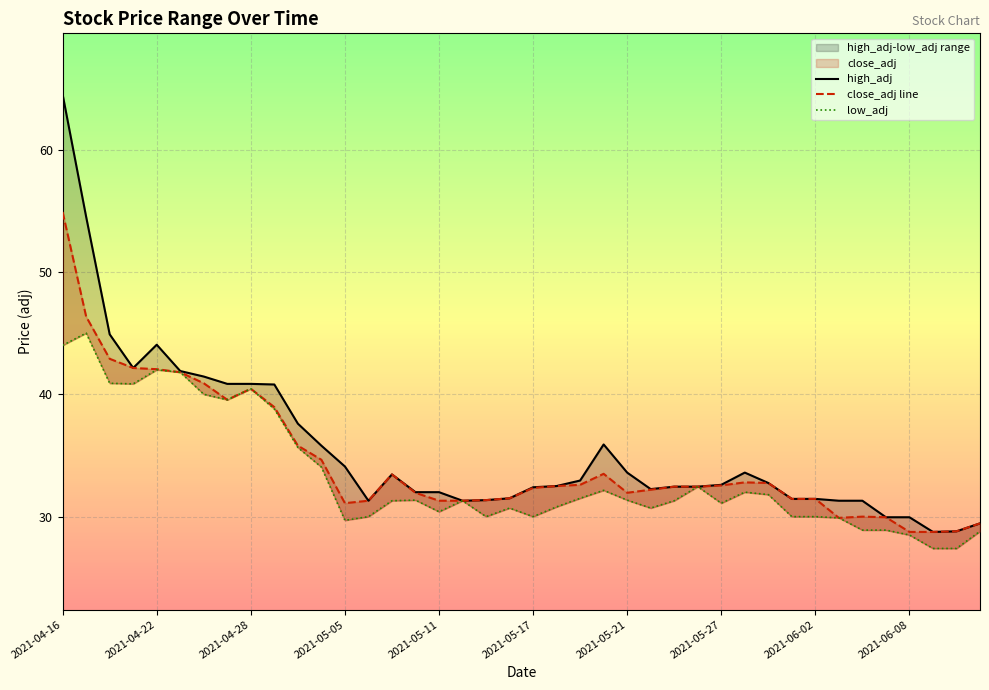

What is the difference between the maximum and minimum values in the close_adj line series?

26.1